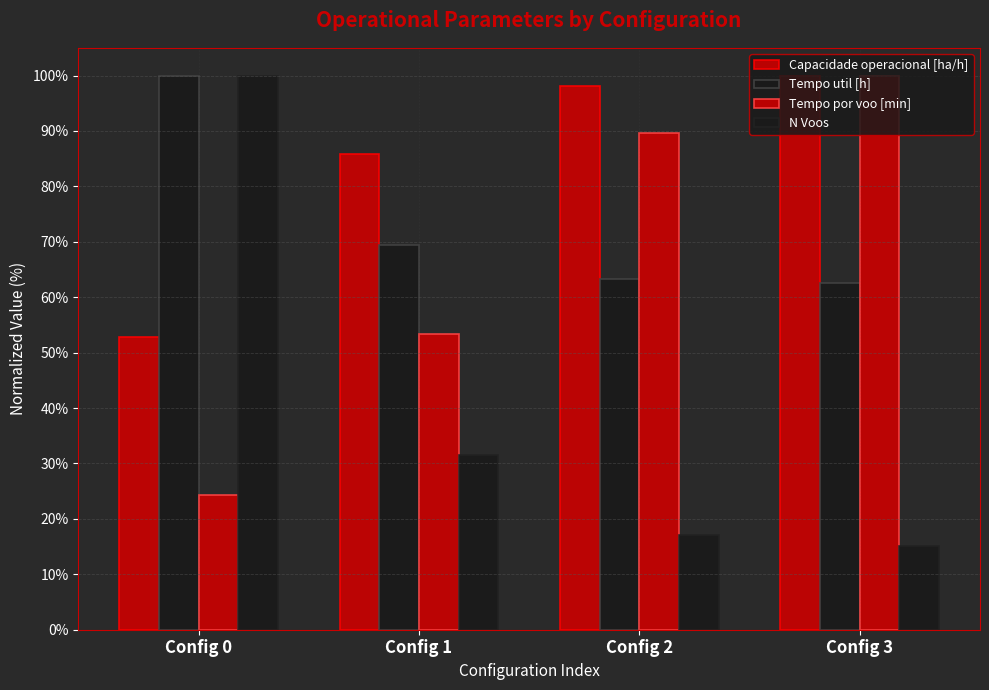

The Tempo util [h] series shows 63.3 at Config 2. True or false?

True